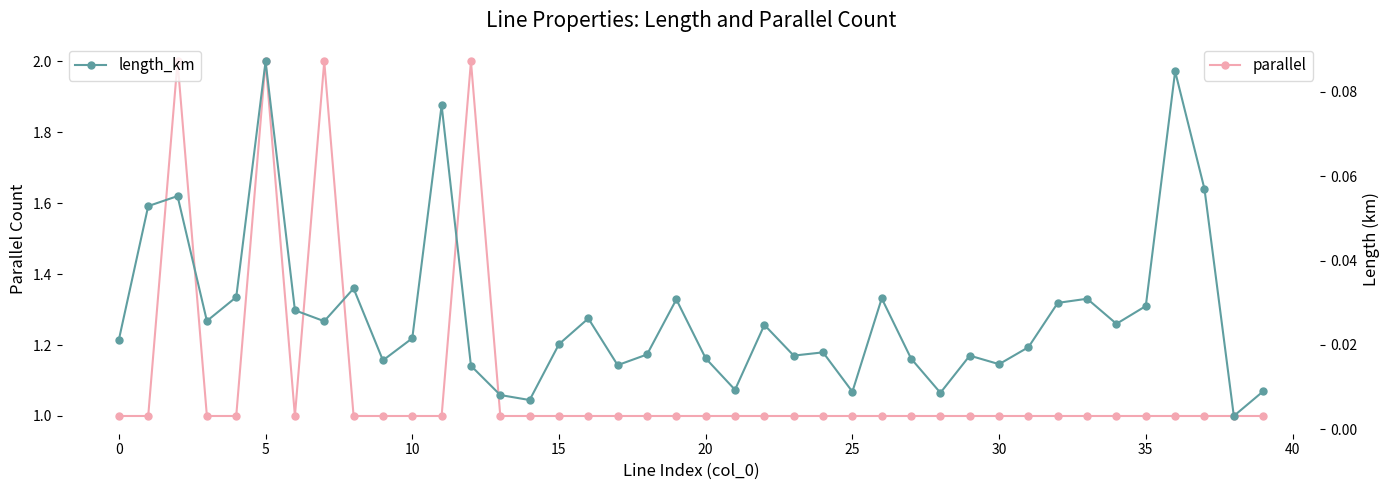

How many interior local valleys does the parallel series have?

1